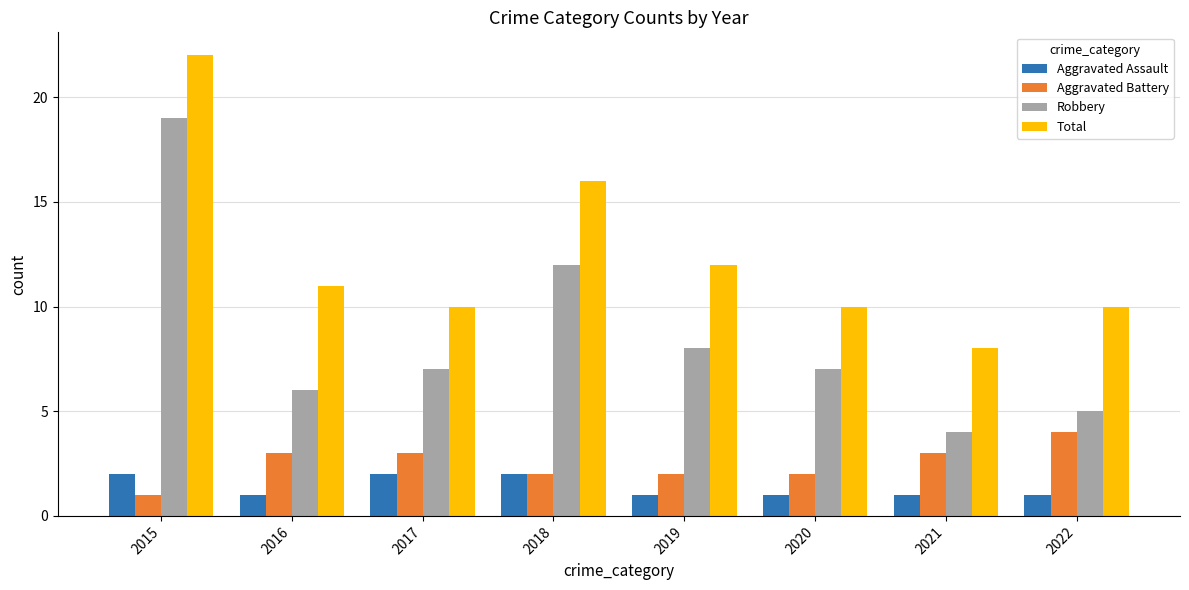

How many values in the Total series are below 11?

4